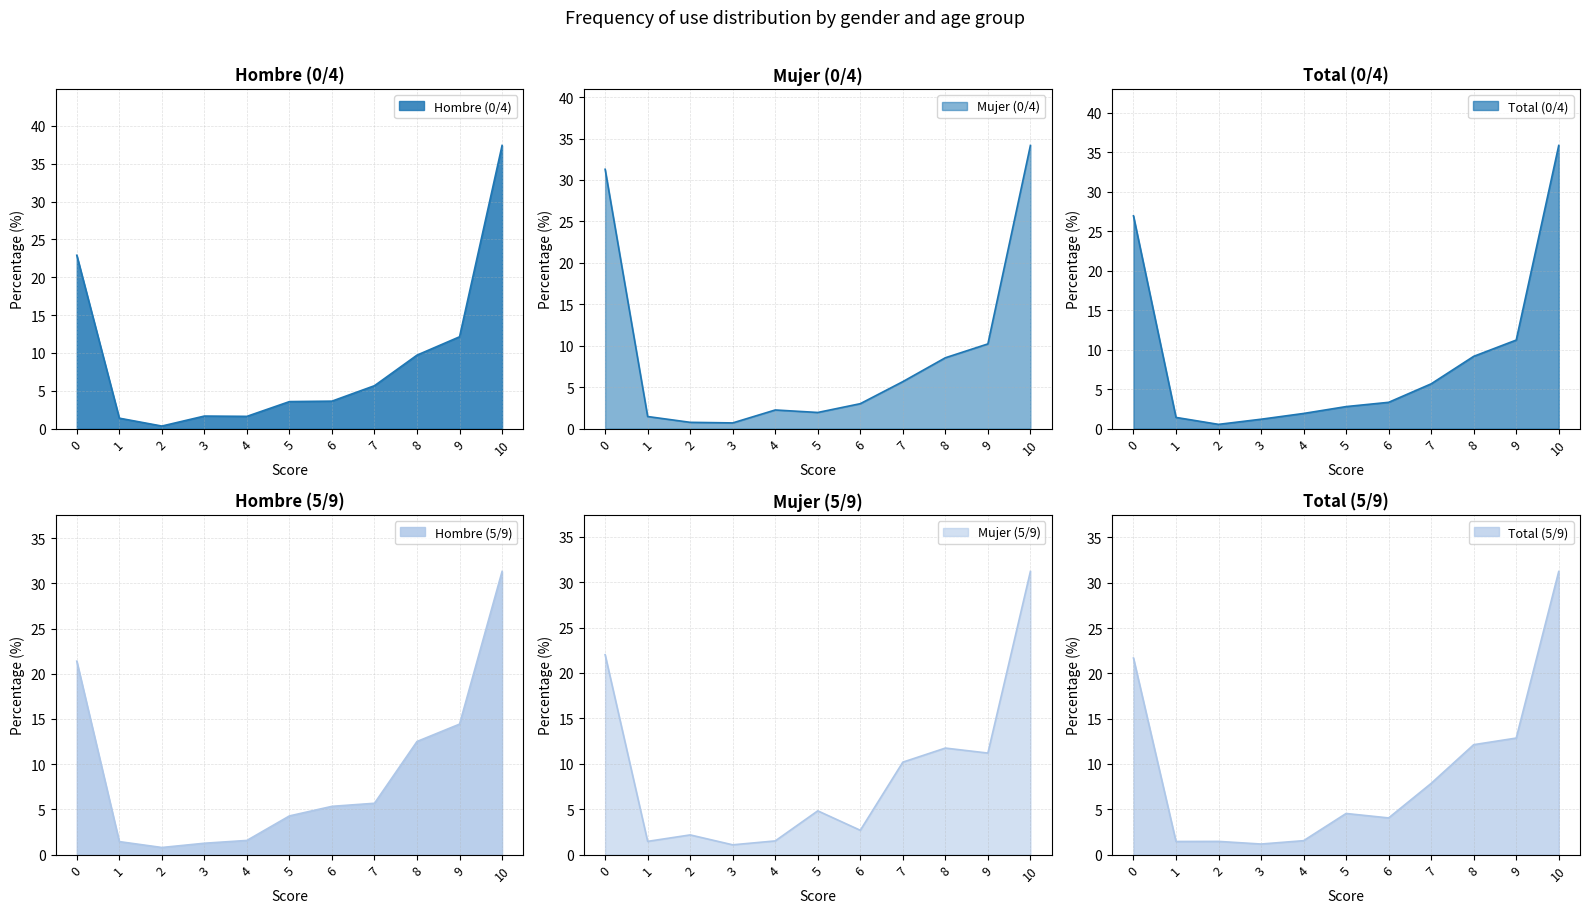

How many interior local peaks does the Total (5/9) series have?

2